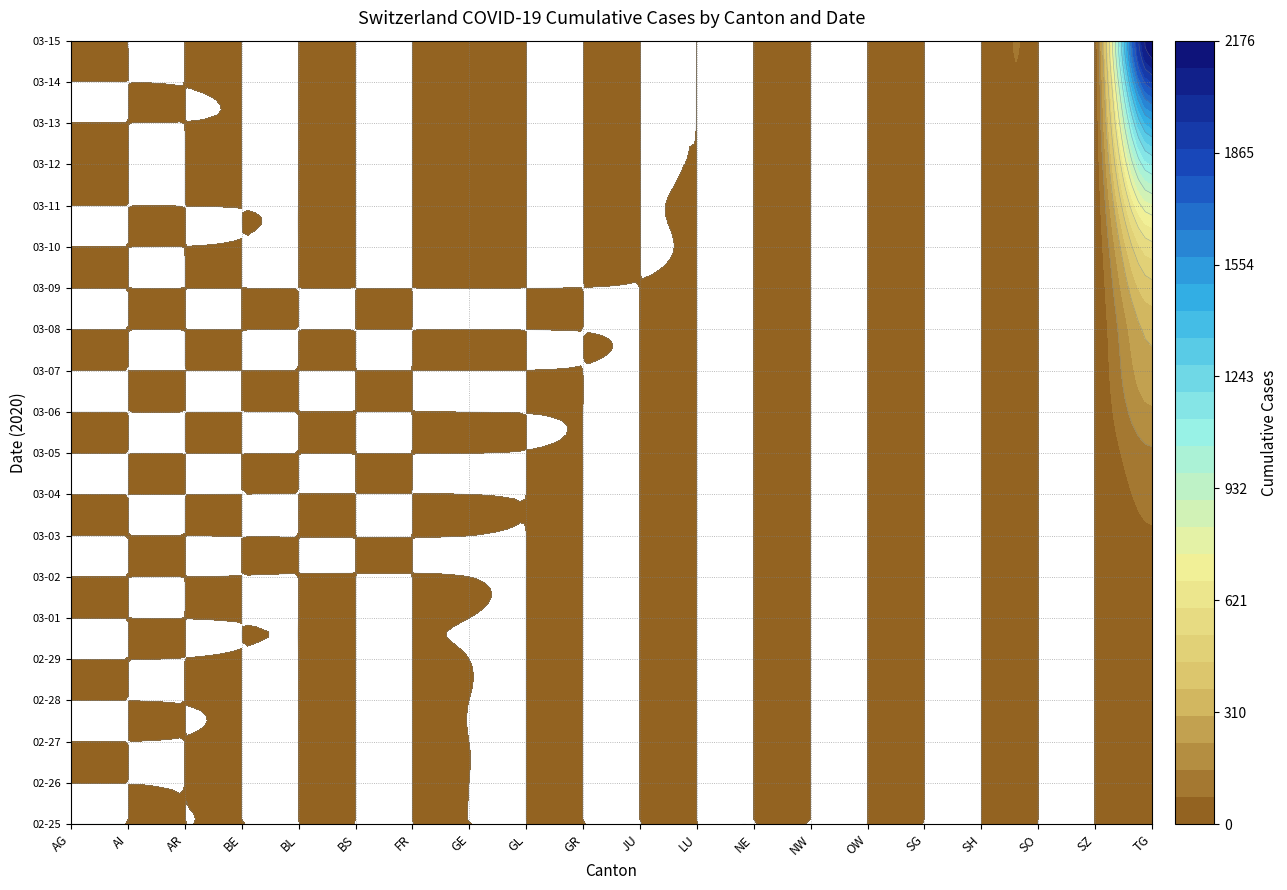

Which series has the largest total across all categories?

2020-03-15